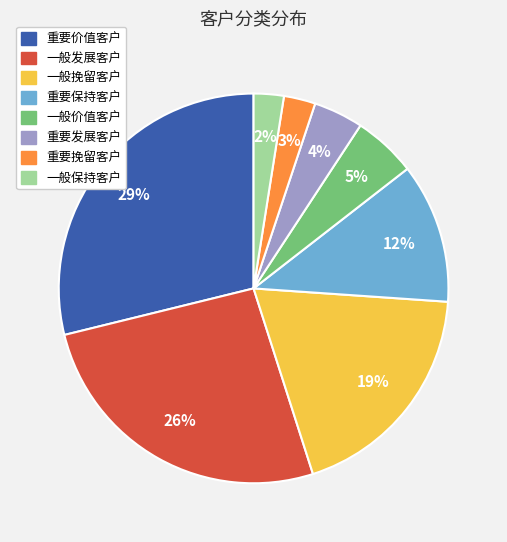

What percentage is the 重要发展客户 slice, to the nearest percent?

4%